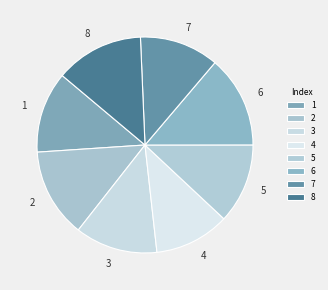

What is the smallest slice in the pie chart?

4